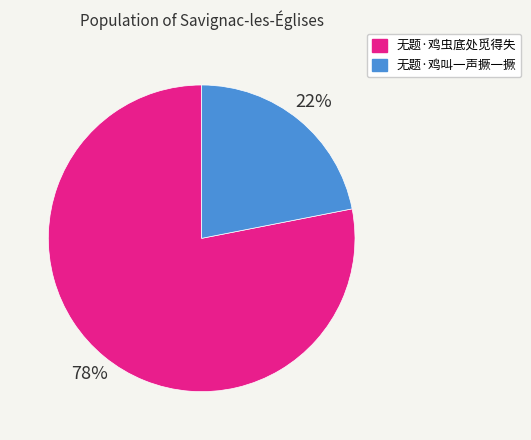

Which has a higher value, 无题·鸡叫一声撅一撅 or 无题·鸡虫底处觅得失?

无题·鸡虫底处觅得失